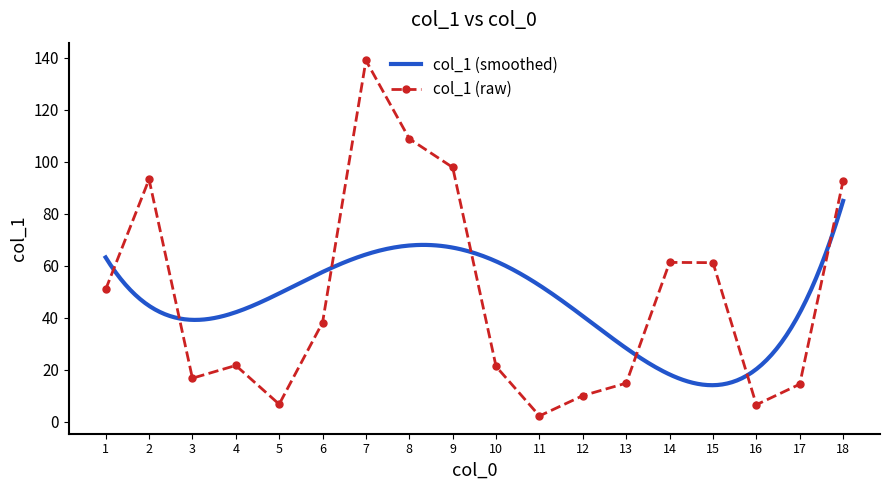

What is the average value?

47.7